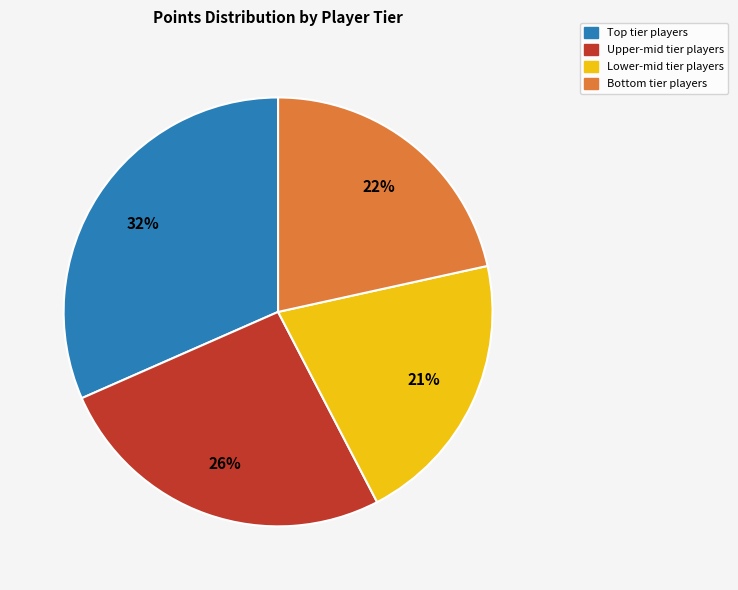

Is there a majority slice in this chart?

No